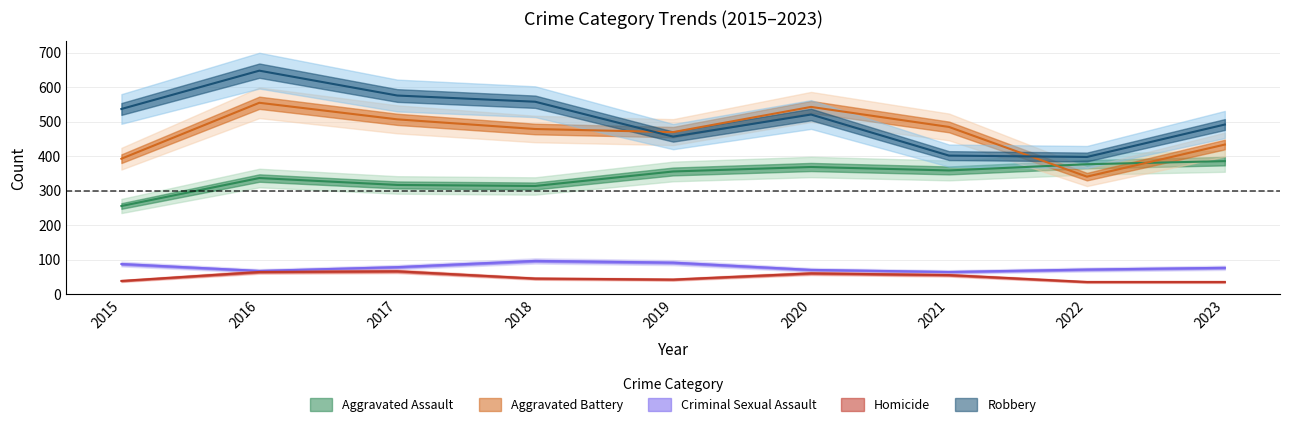

At which category does Homicide reach its first local valley?

2019